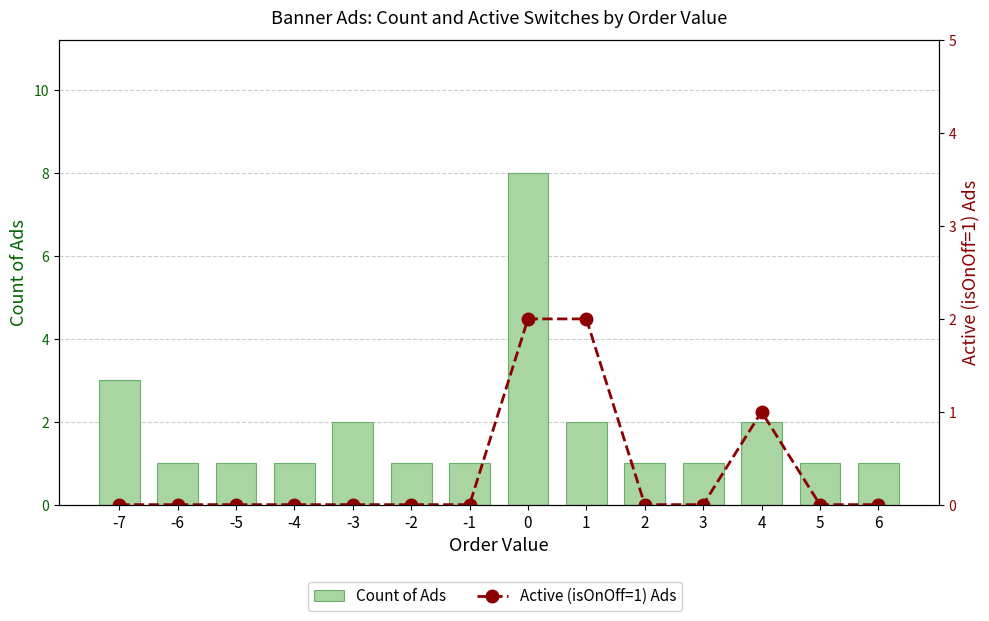

Does the chart contain stacked bars?

No